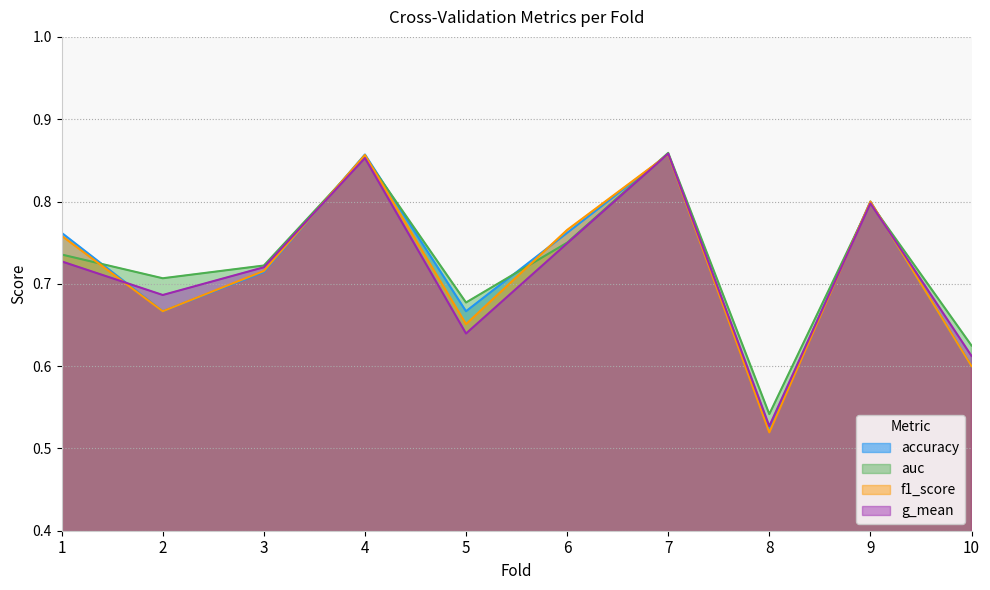

True or false: g_mean and auc intersect in this chart.

False